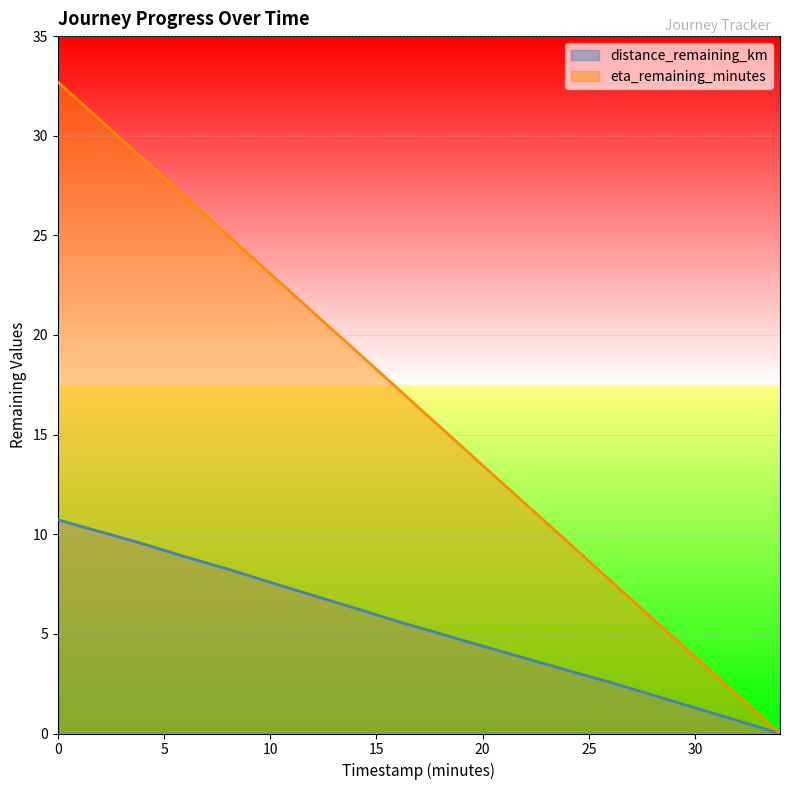

Is the value of eta_remaining_minutes at 12.0 greater than the value of distance_remaining_km at 2.0?

Yes